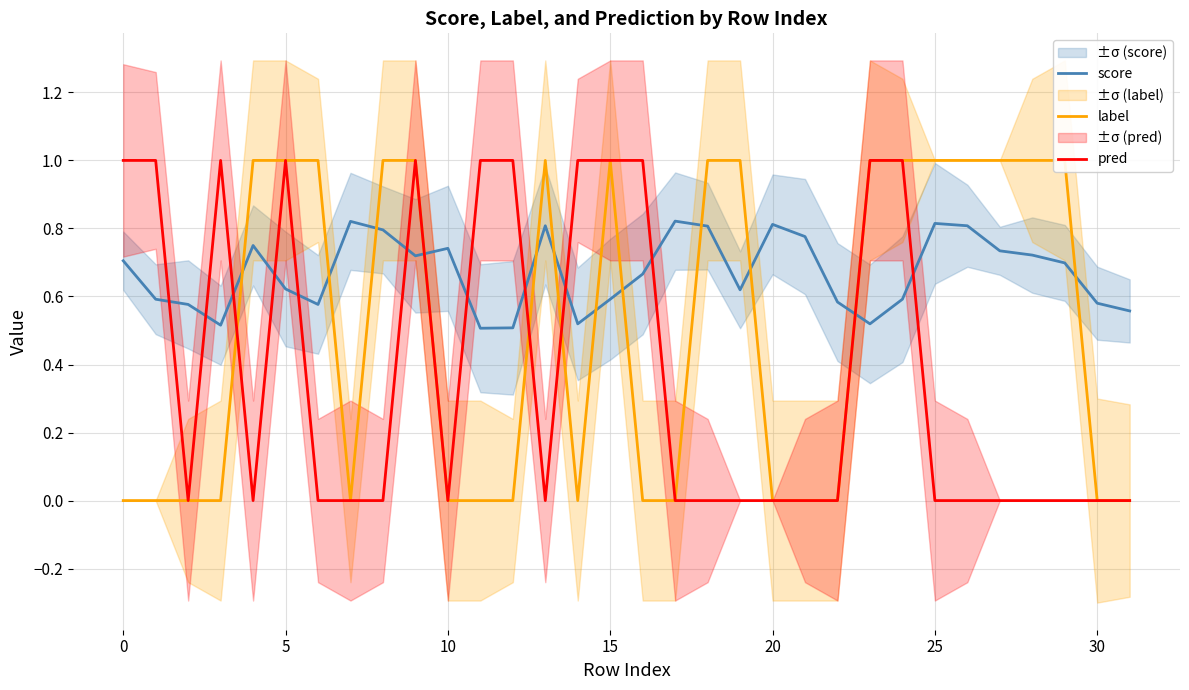

Does the chart display data point markers on the line(s)?

No